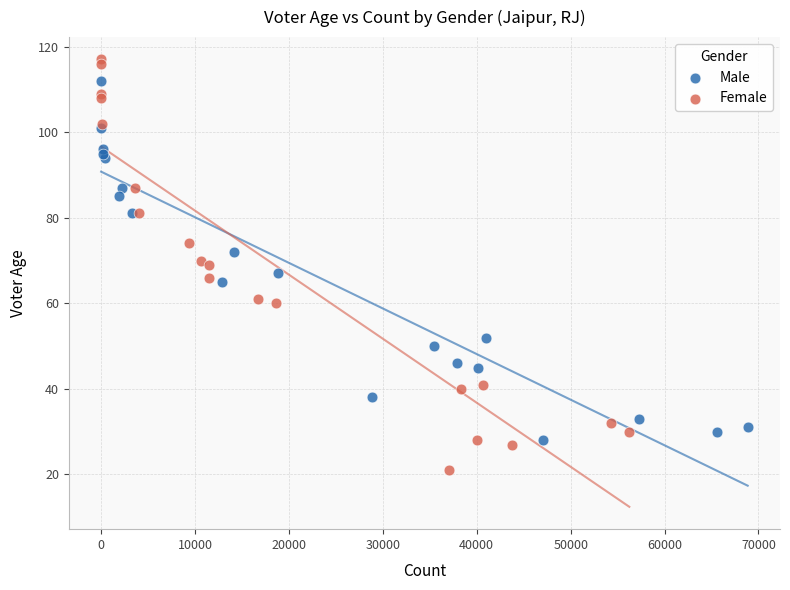

Which series has the widest spread of Y values?

Female